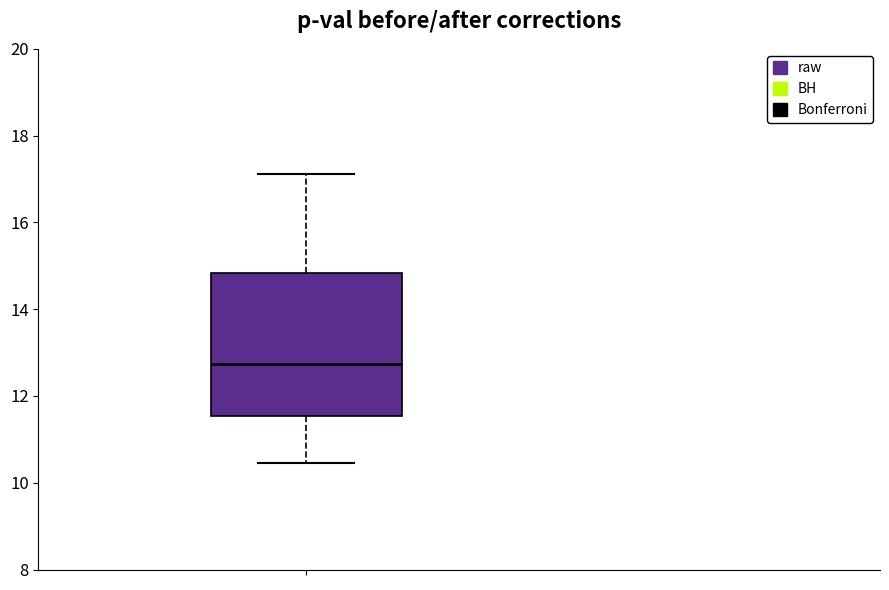

Read this box plot against the y-axis: the position of the median line, the range covered by the box, and the ends of both whiskers. The values are not printed on the chart, so give them approximately, as read against the axis.

median 12.8, box 11.6 to 14.8, whiskers 10.4 to 17.2